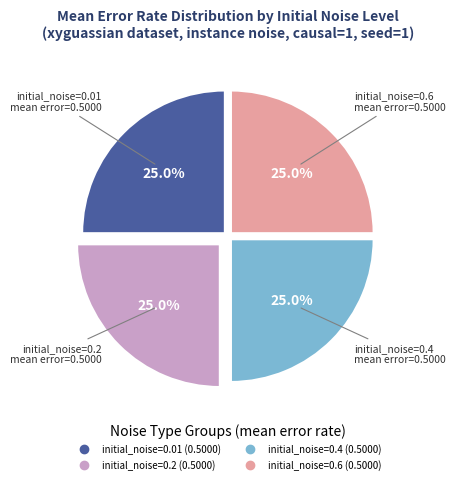

Is there a majority slice in this chart?

No